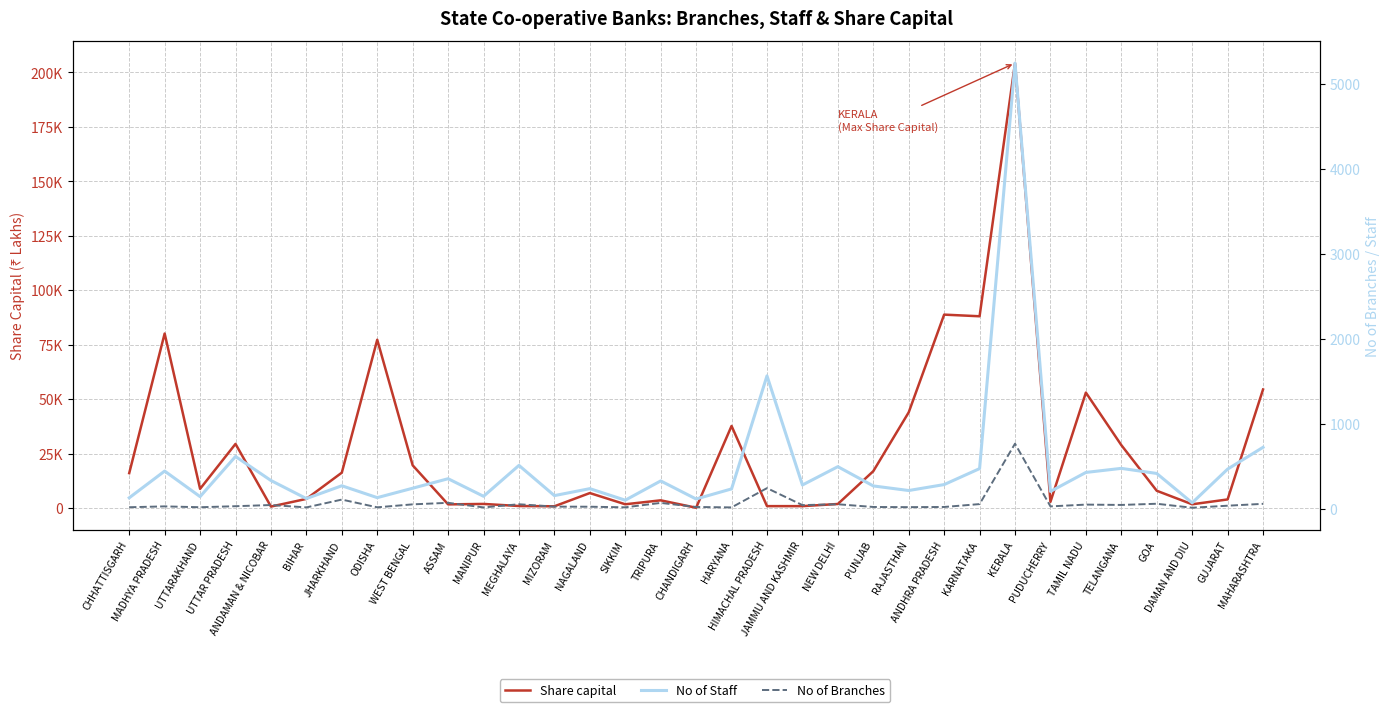

At how many categories does at least one series exceed 57066?

5